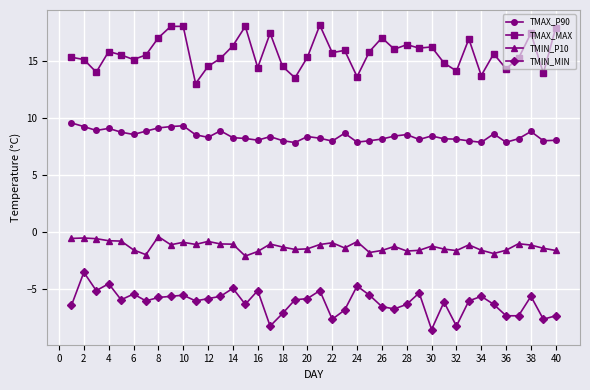

Rank the series by their average value, from lowest to highest.

TMIN_MIN, TMIN_P10, TMAX_P90, TMAX_MAX